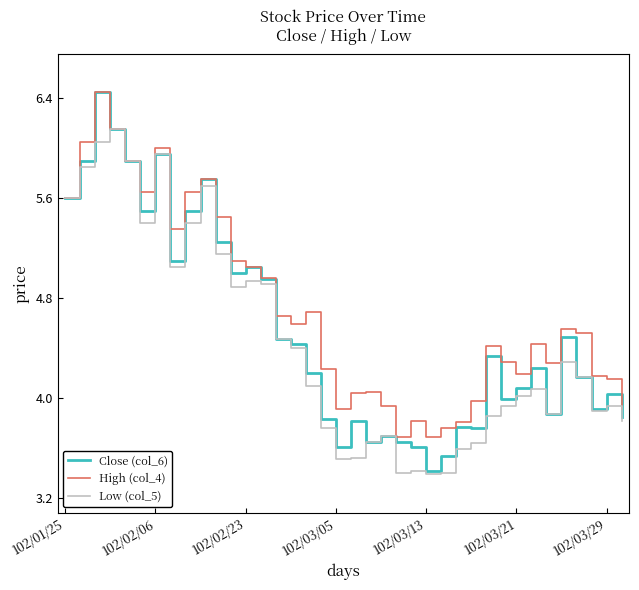

Which series has the largest range (max minus min)?

Close (col_6)